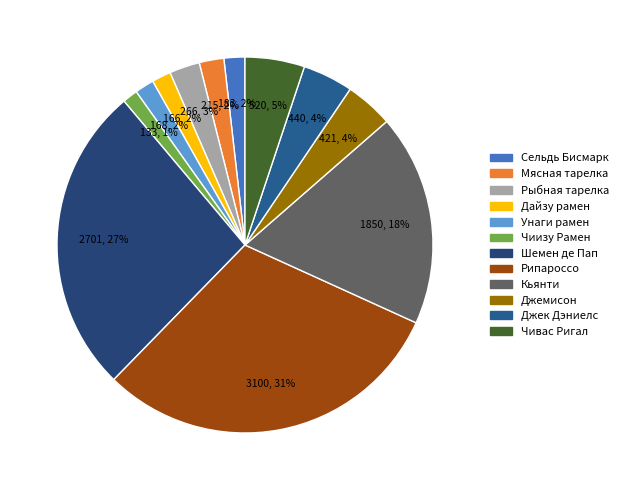

The Джек Дэниелс slice represents 1% of the pie. True or false?

False